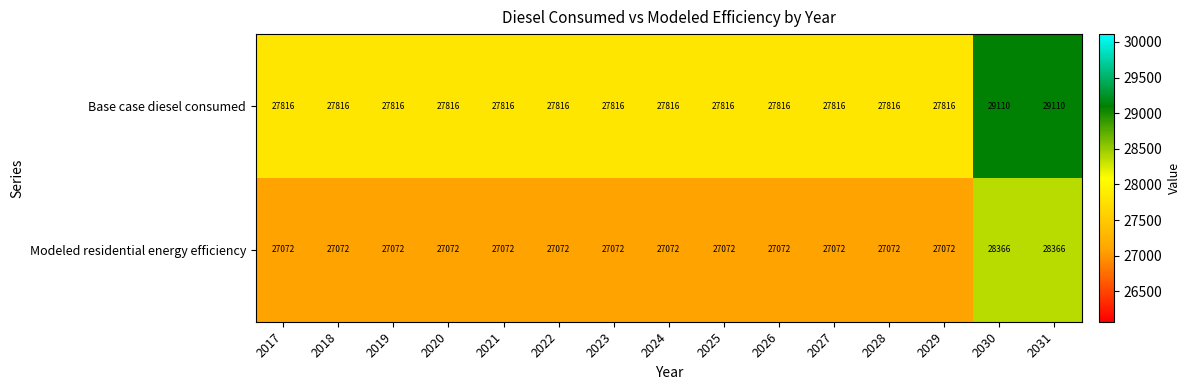

What is the sum of the Modeled residential energy efficiency values at 2026 and 2030?

55438